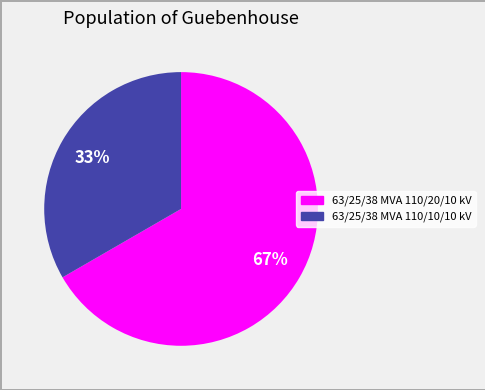

Is it true that 63/25/38 MVA 110/10/10 kV is 33% of the pie?

True